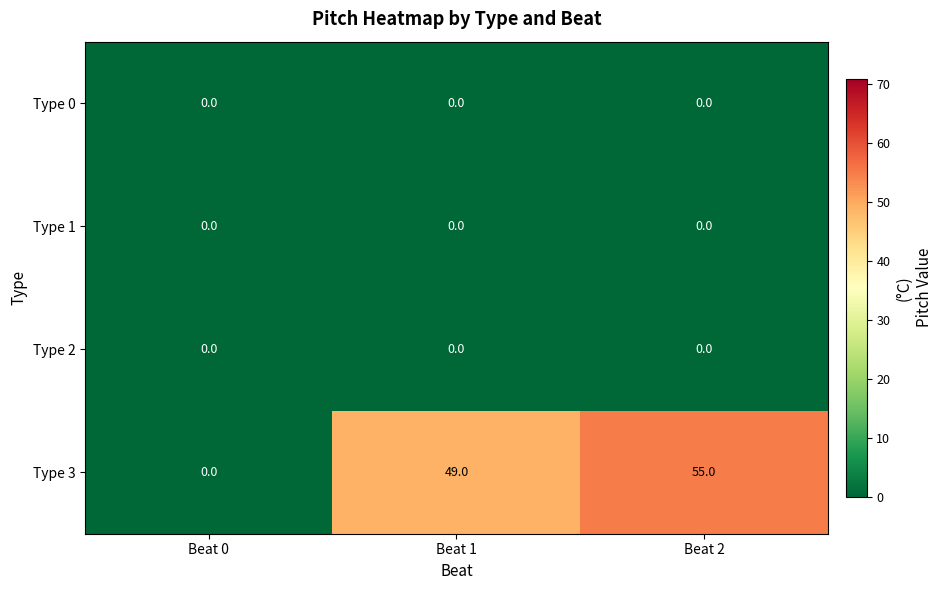

Which category has the highest value across all series?

Beat 2